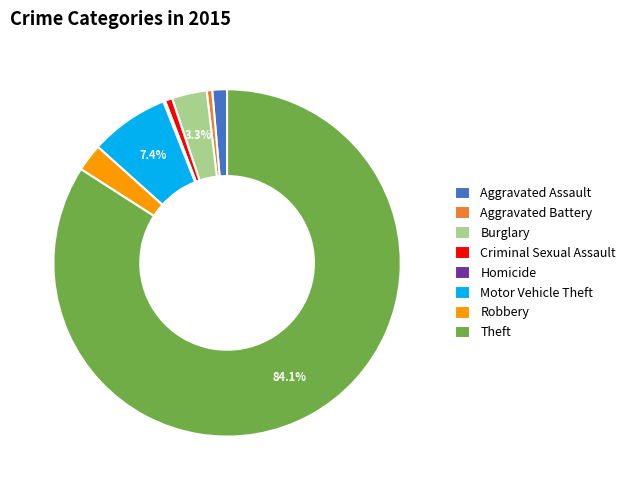

Which has a higher value, Motor Vehicle Theft or Criminal Sexual Assault?

Motor Vehicle Theft